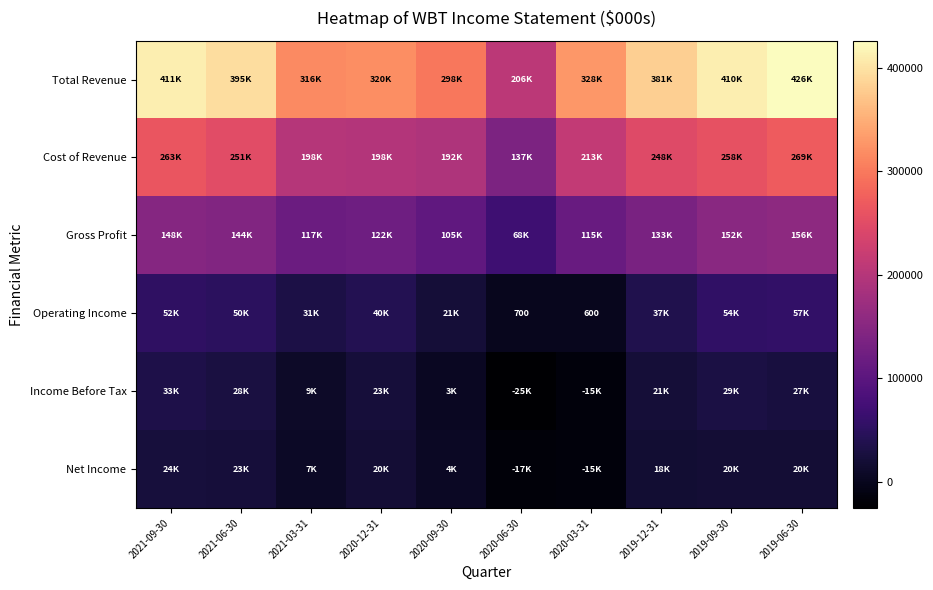

How many values in Net Income are above zero?

8